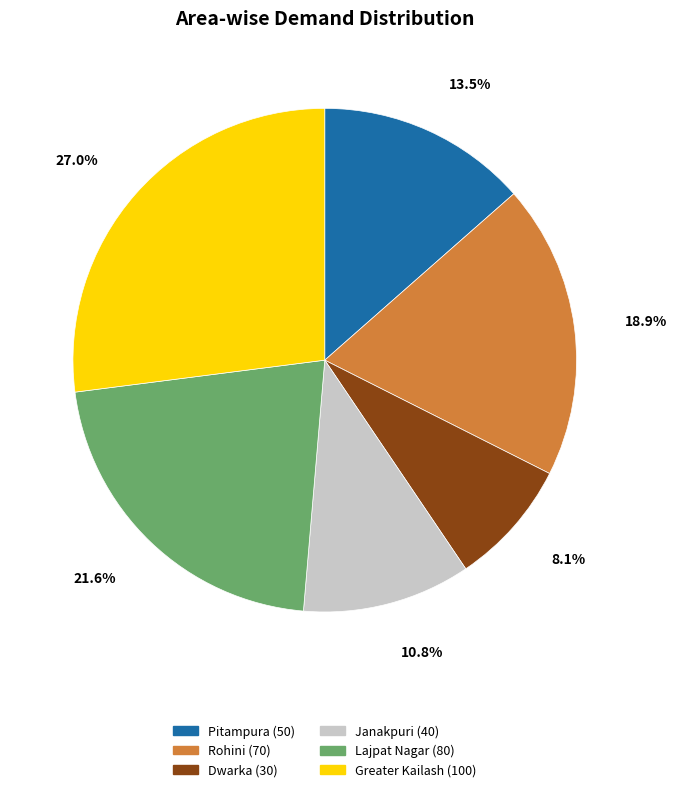

Which slice is the largest?

Greater Kailash